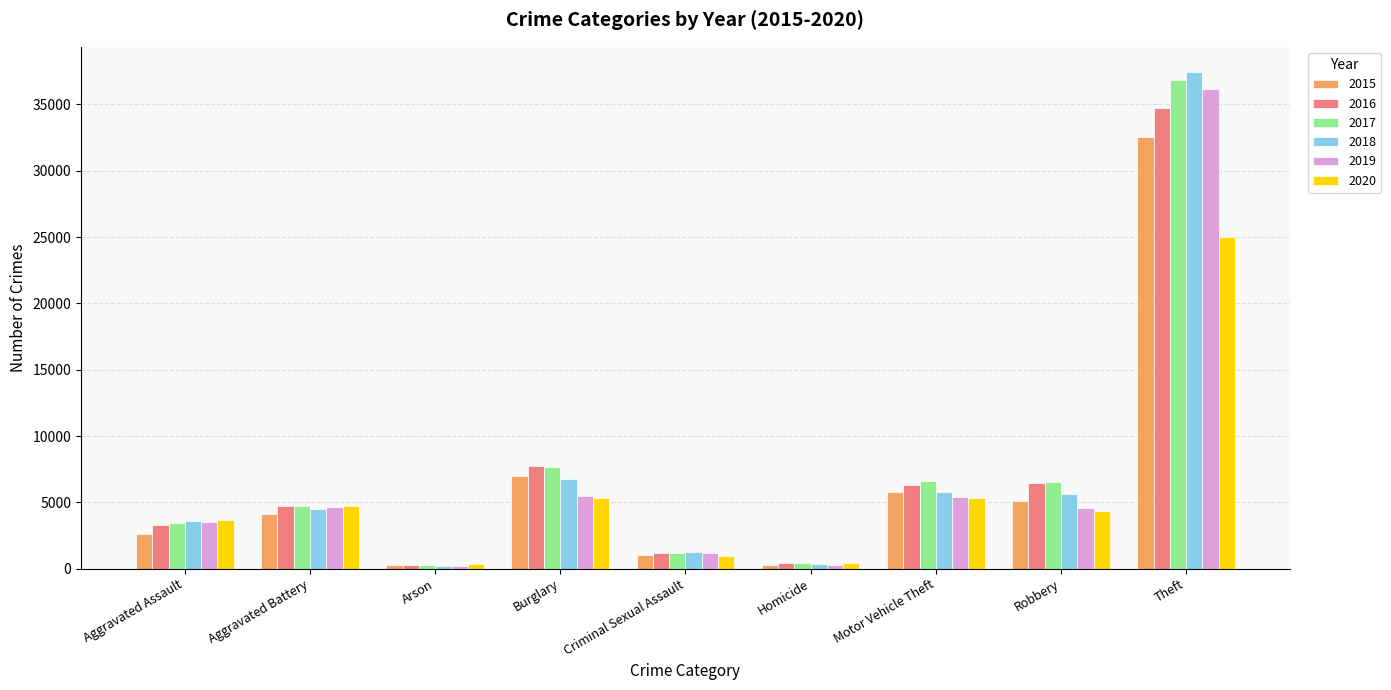

What is the maximum value shown in the chart?

37468